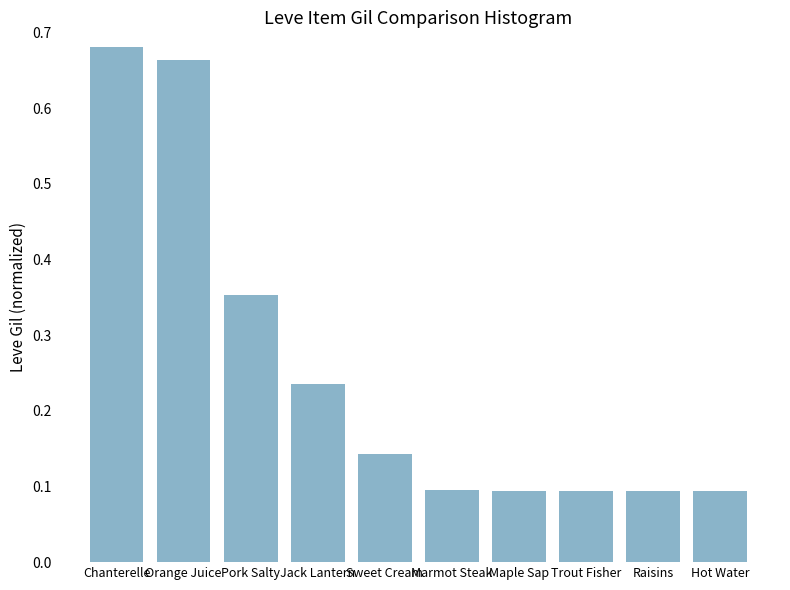

What is the sum of all values?

2.5